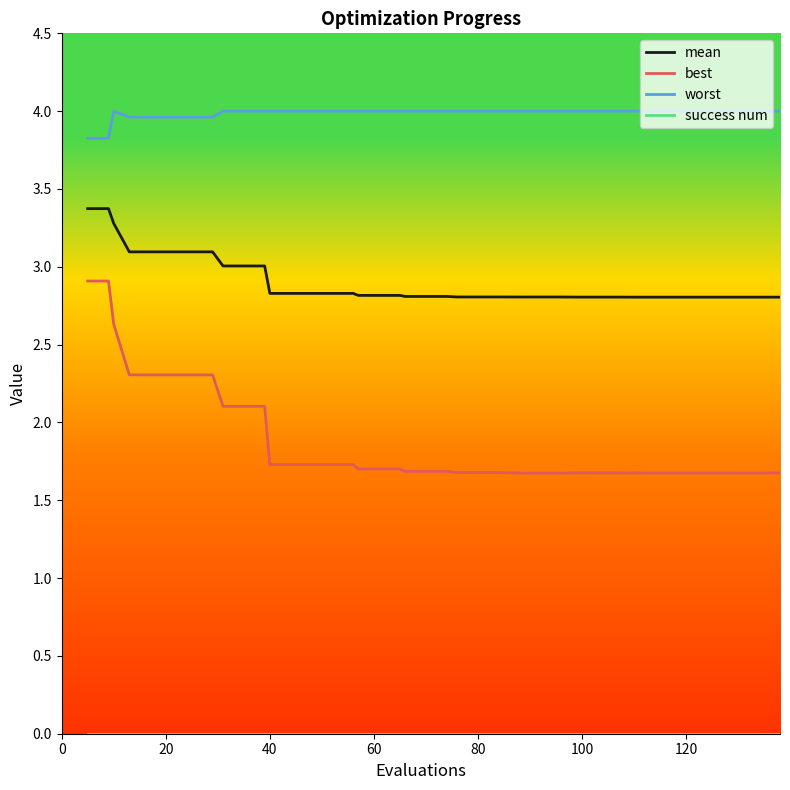

What is the minimum value for worst?

3.8